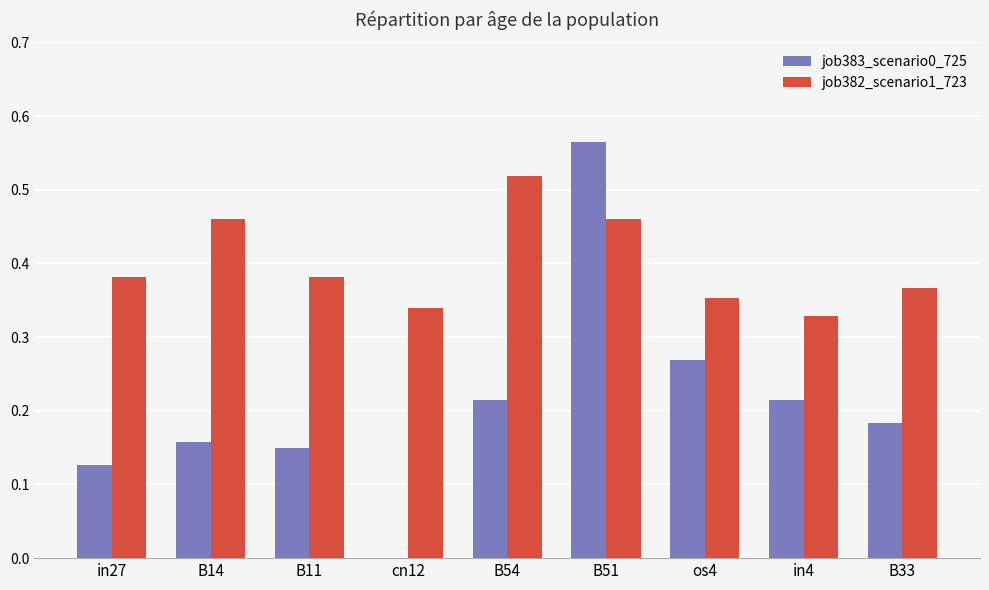

Which series has the largest total across all categories?

job382_scenario1_723